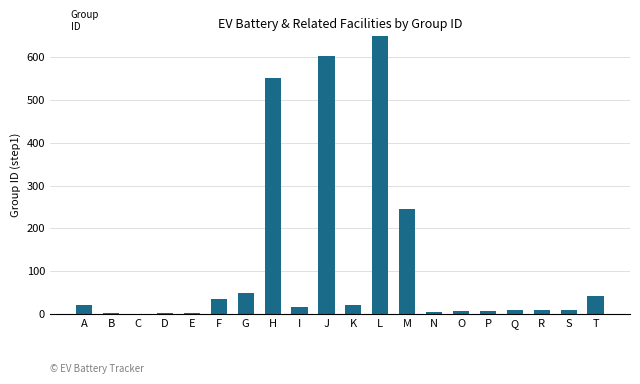

Which label corresponds to the largest value in the chart?

L